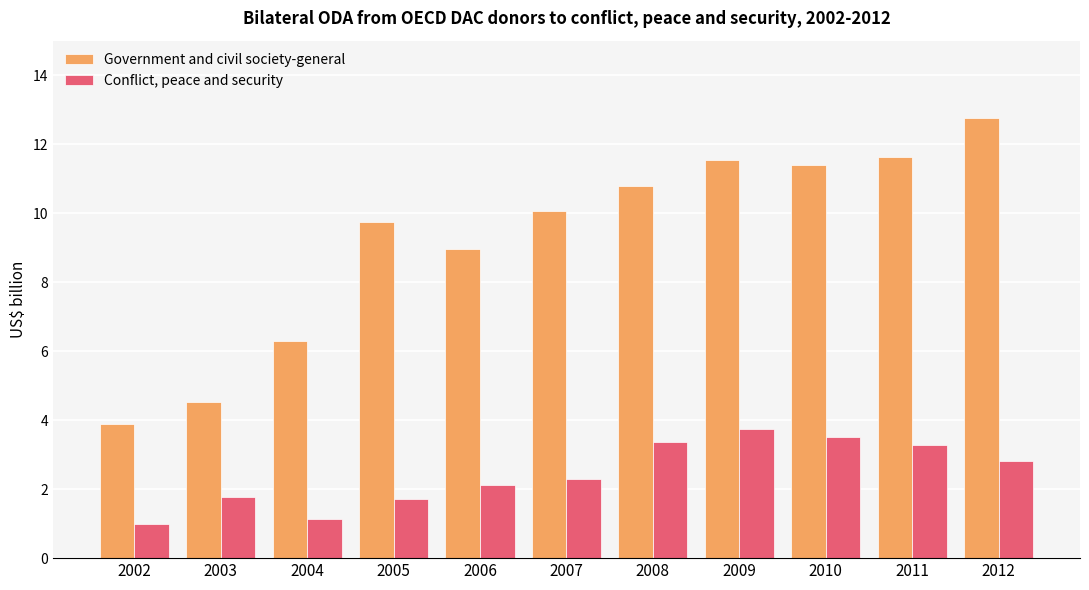

What is the difference between the Government and civil society-general values at 2002 and 2005?

5.9